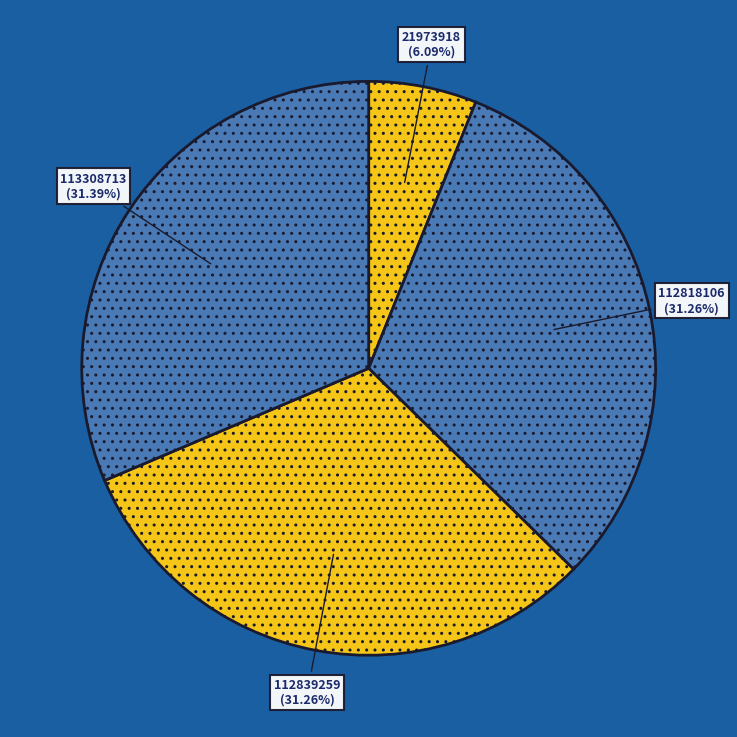

Do 112818106 and 112839259 together represent more than half of the pie?

Yes